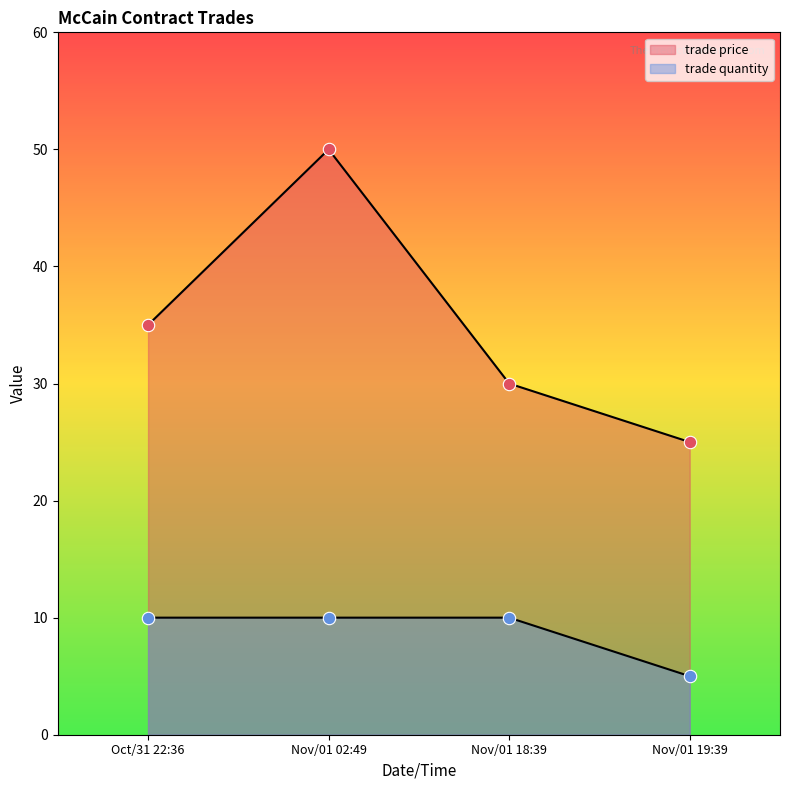

Is the value of trade price at Nov/01 19:39 greater than the value of trade quantity at Oct/31 22:36?

Yes